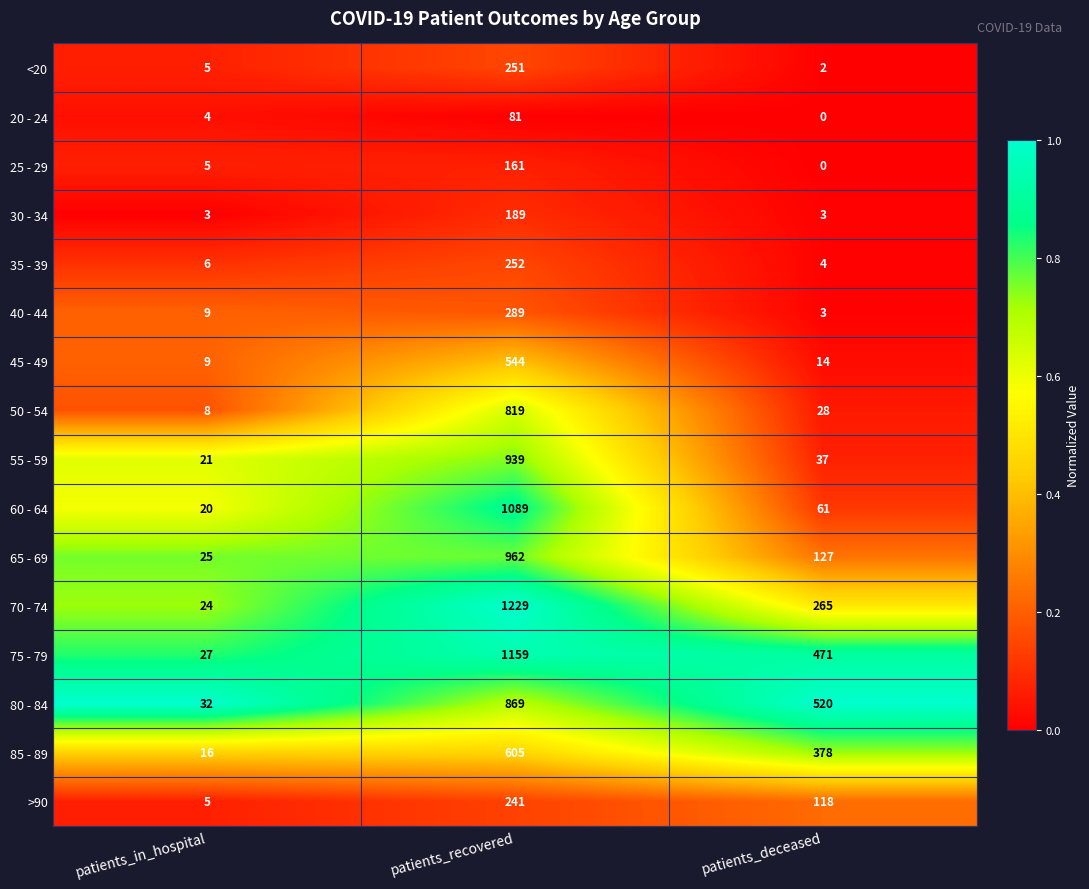

Where is <20 nearest to the value 126?

patients_in_hospital